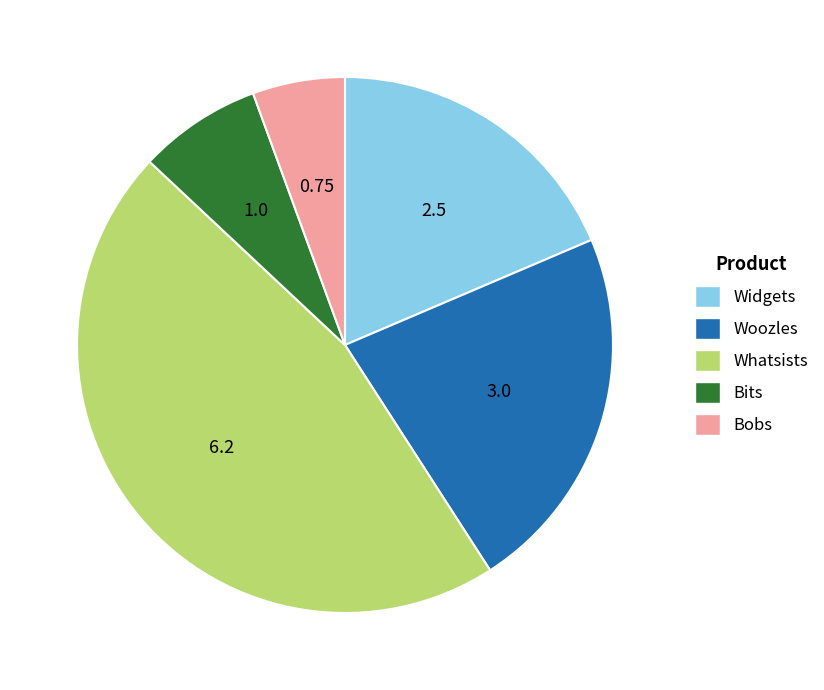

How many slices are in this pie chart?

5